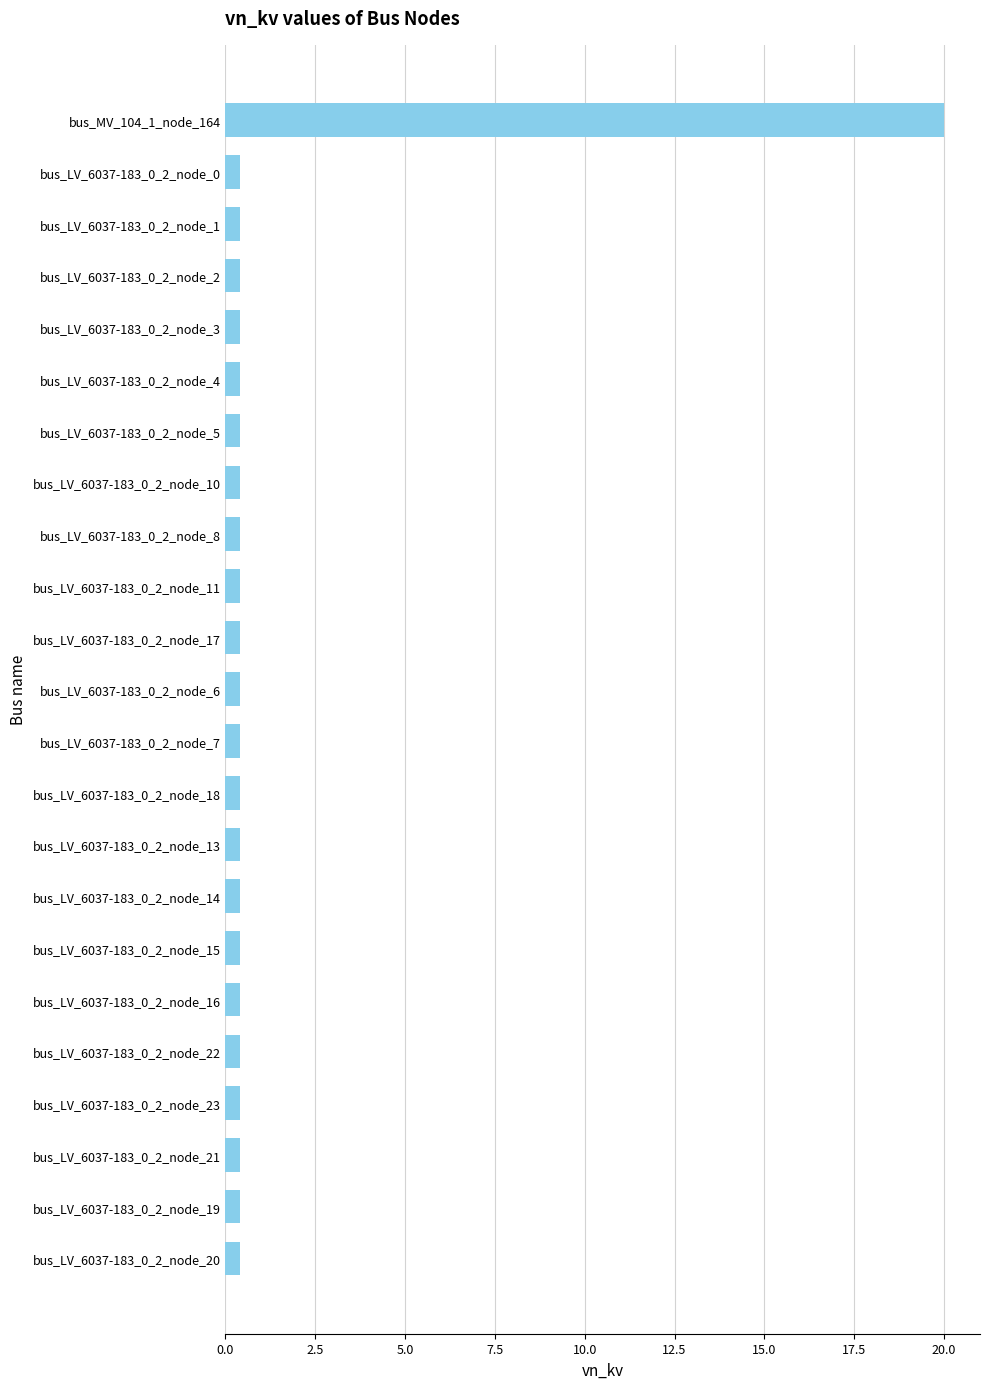

What is the maximum value shown in the chart?

20.0